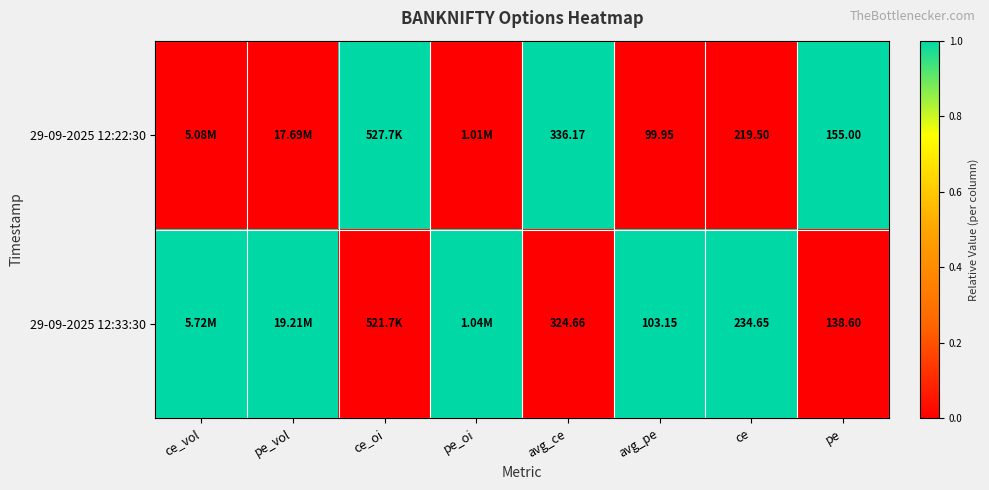

The value of 29-09-2025 12:33:30 at ce_vol is 1. True or false?

False